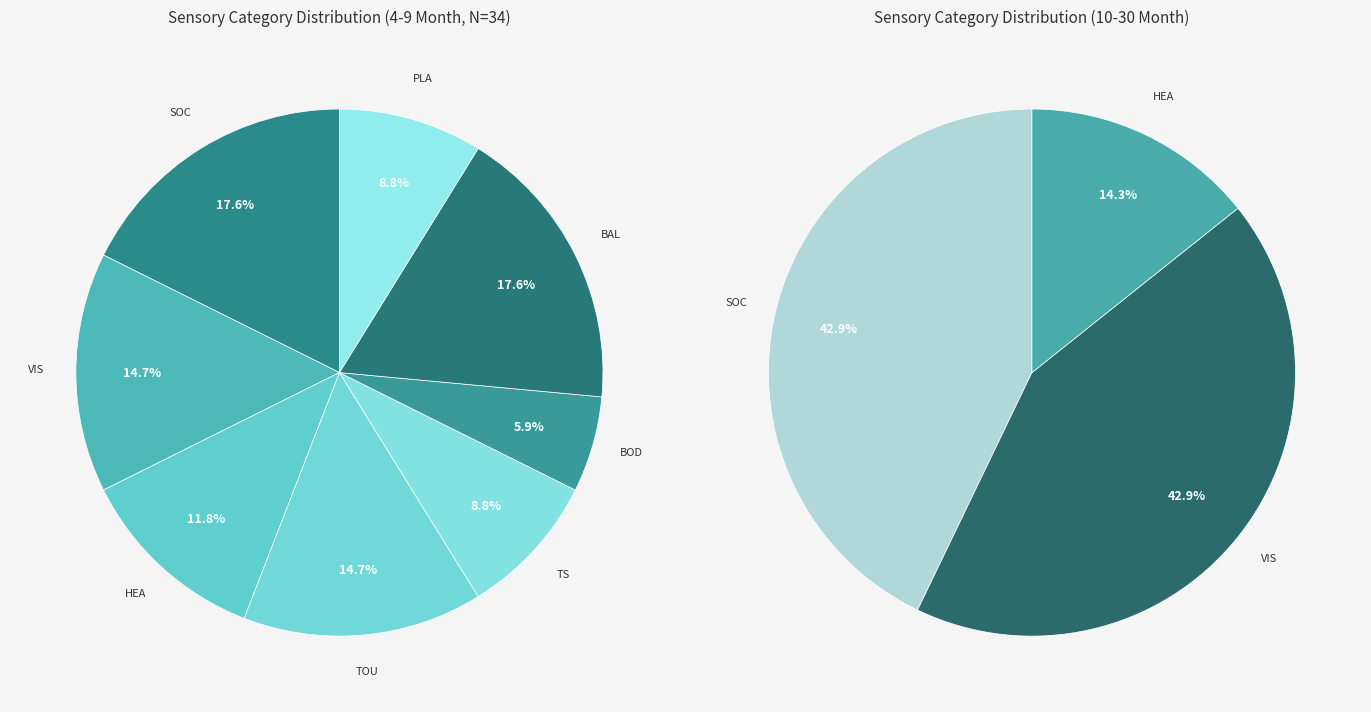

What is the change in value from TOU to BOD?

-3